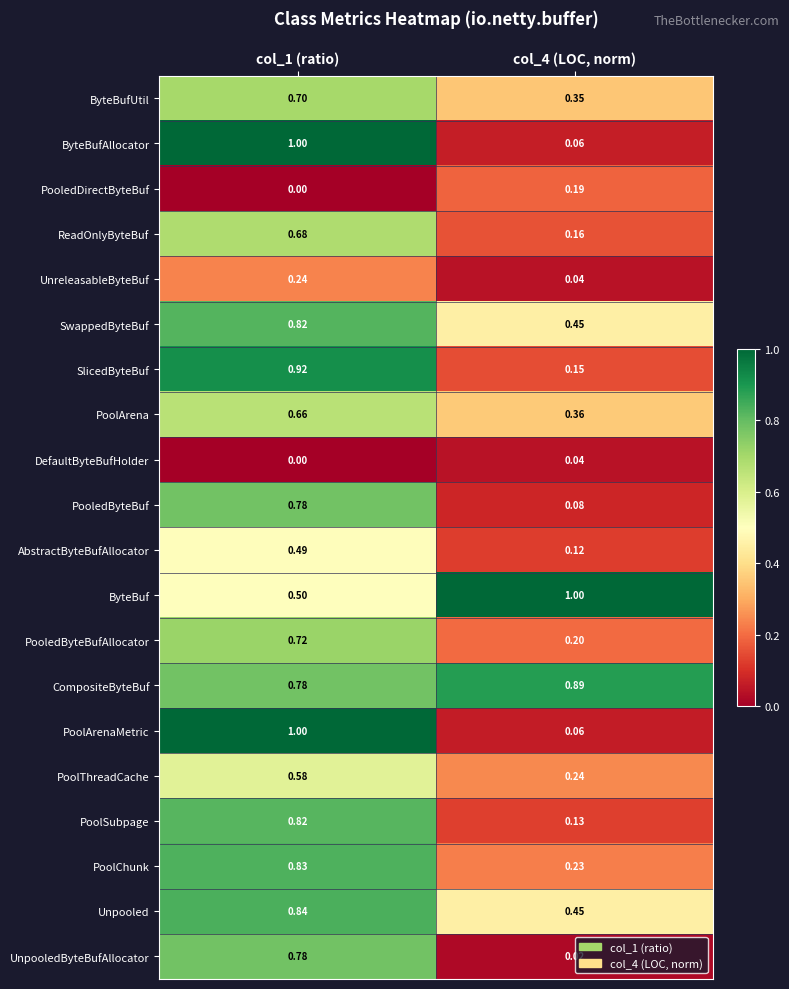

At how many categories does at least one series exceed 0?

2